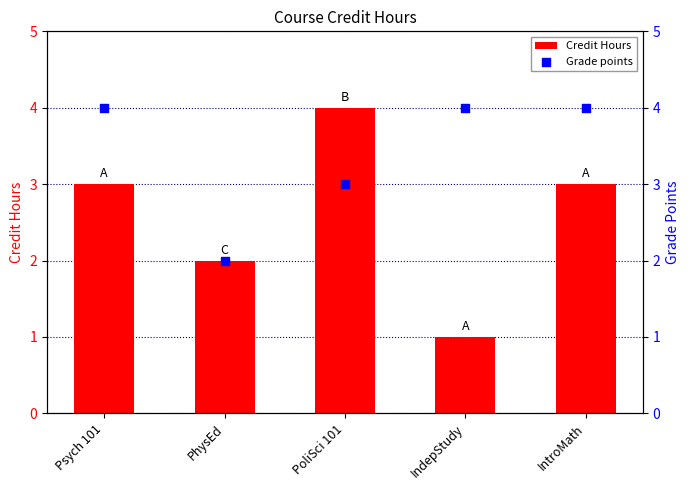

At which category is the sum across all series the highest?

Psych 101